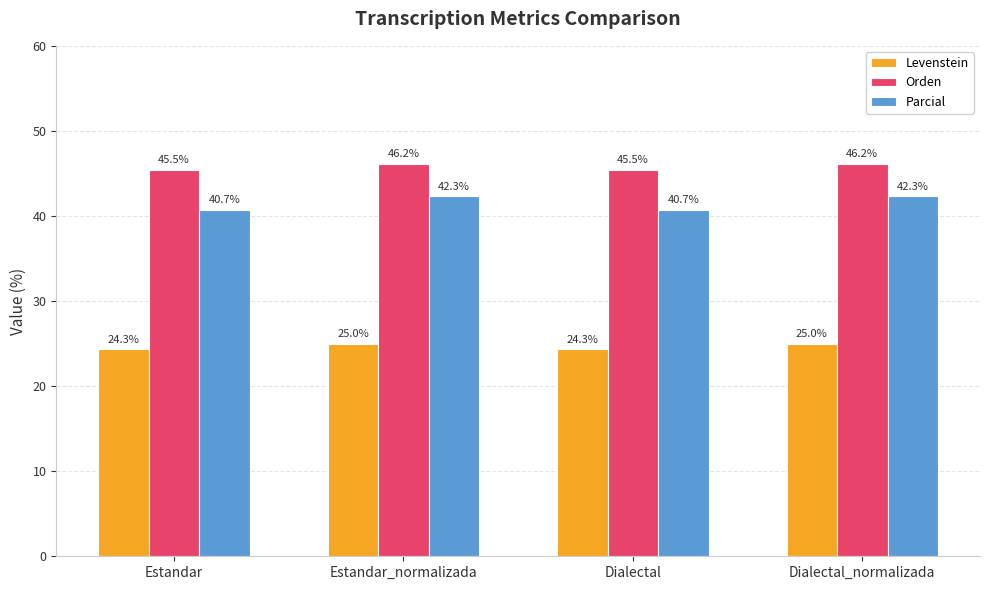

What are all the series names shown in the legend?

Levenstein, Orden, Parcial